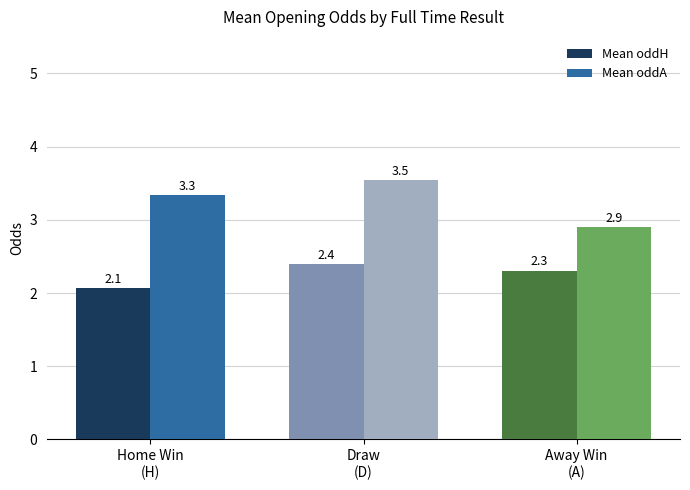

Is the value of Mean oddA at Away Win
(A) greater than the value of Mean oddH at Draw
(D)?

Yes